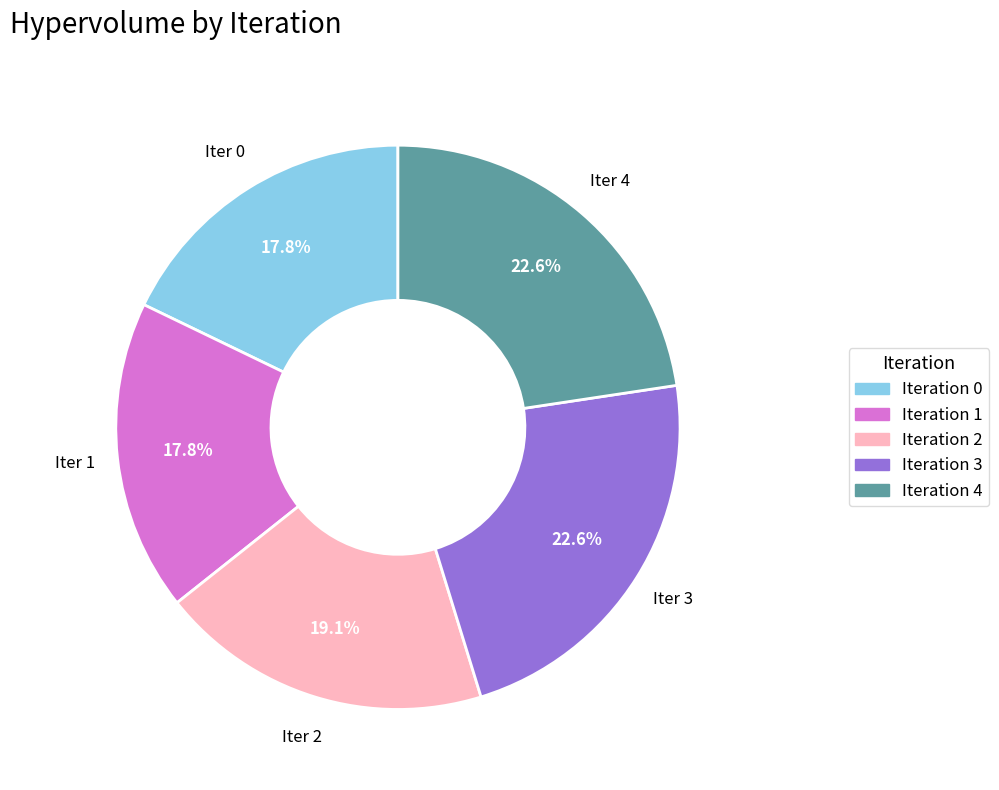

How many segments does this pie chart have?

5